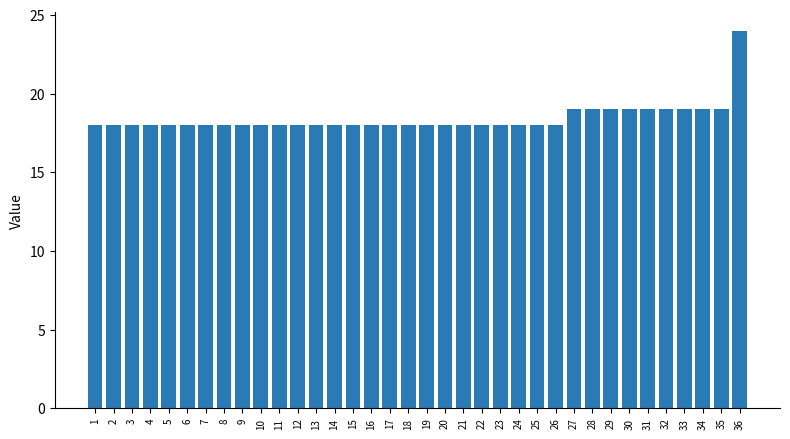

Between 19 and 36, which is larger?

36